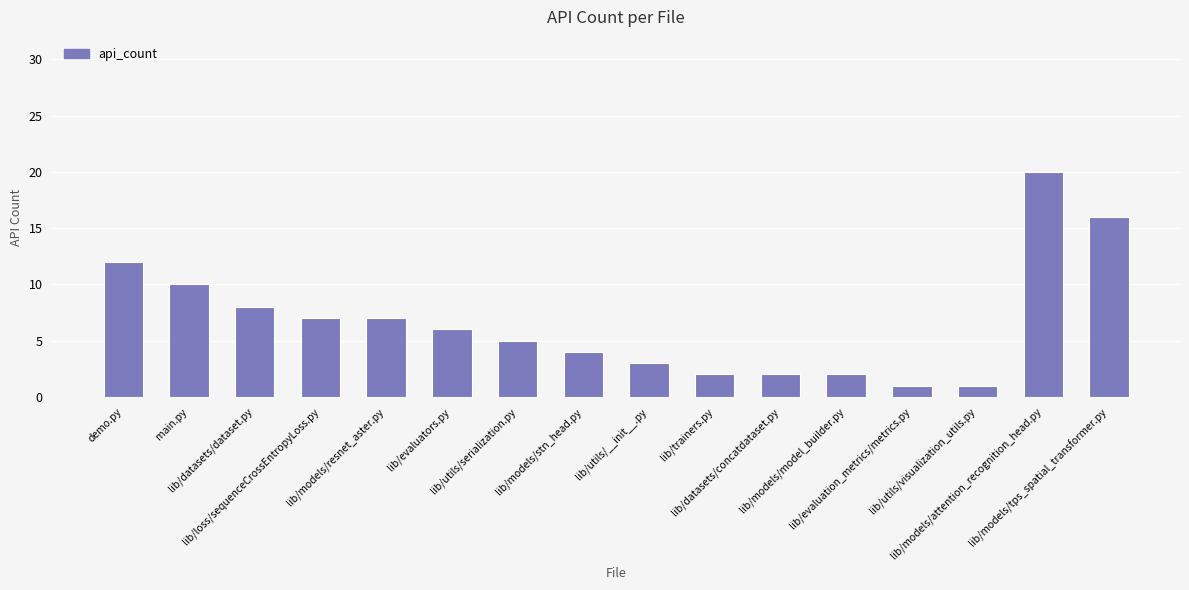

What is the average value?

7